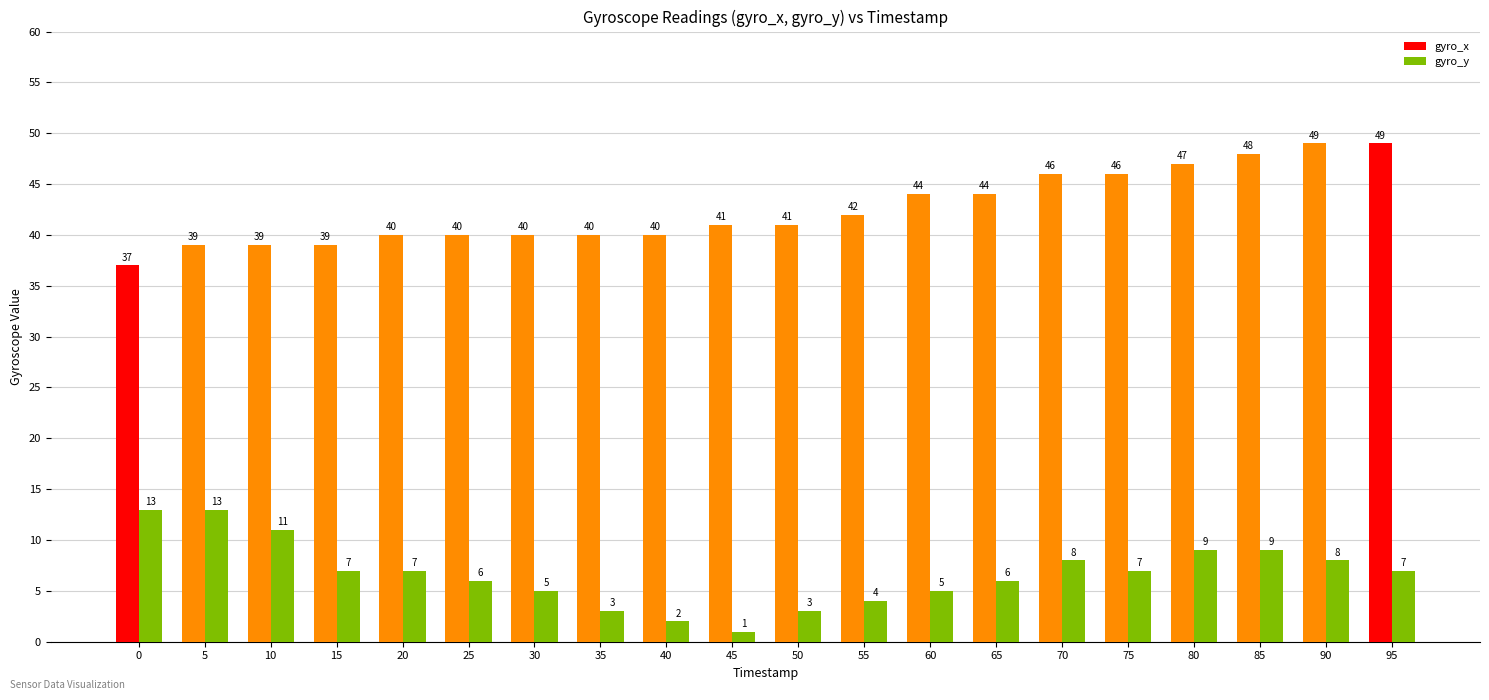

What is the maximum value for gyro_y?

13